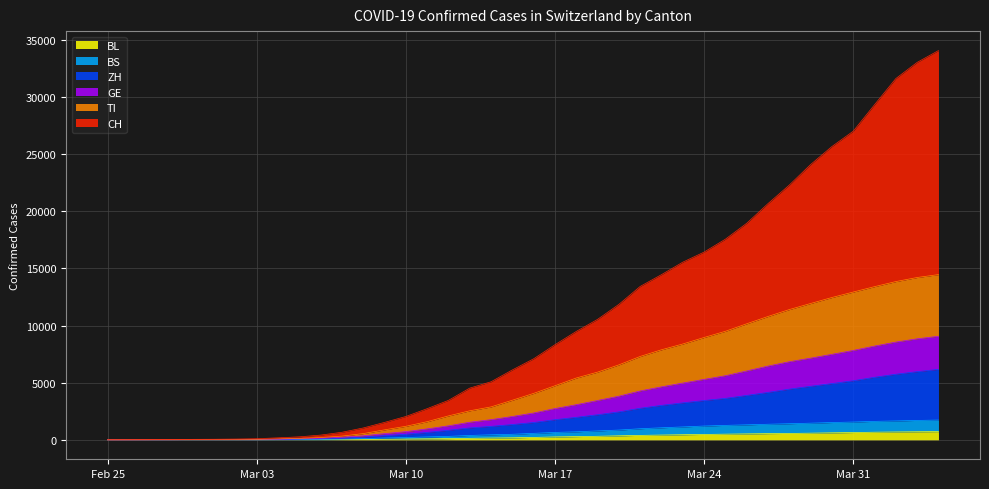

What is the difference between the highest and lowest values at 2020-04-03?

32327